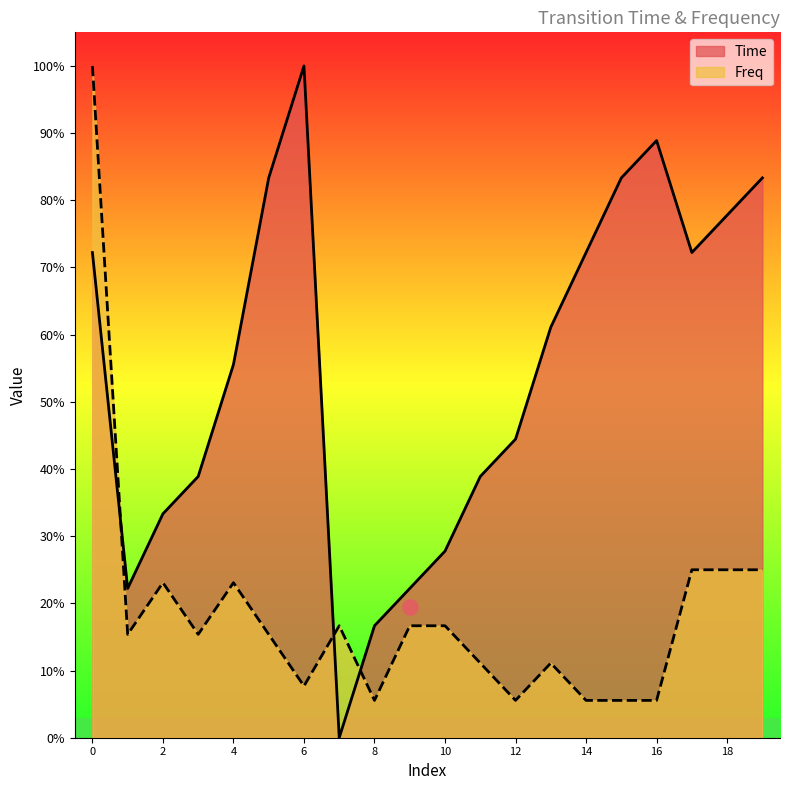

Is the value of Time at 18 greater than the value of Freq at 11?

Yes